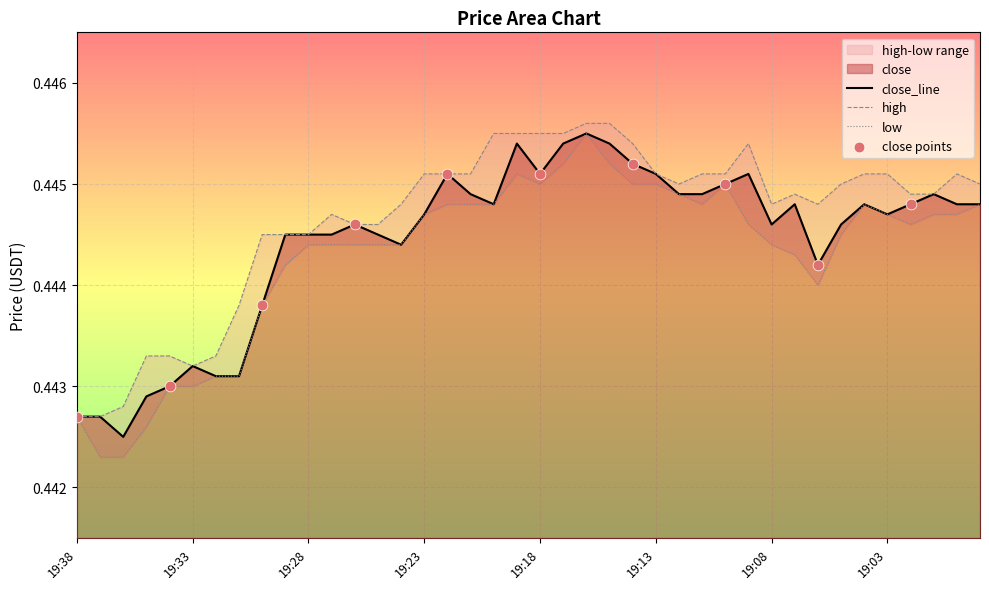

At how many categories does at least one series exceed 0?

40